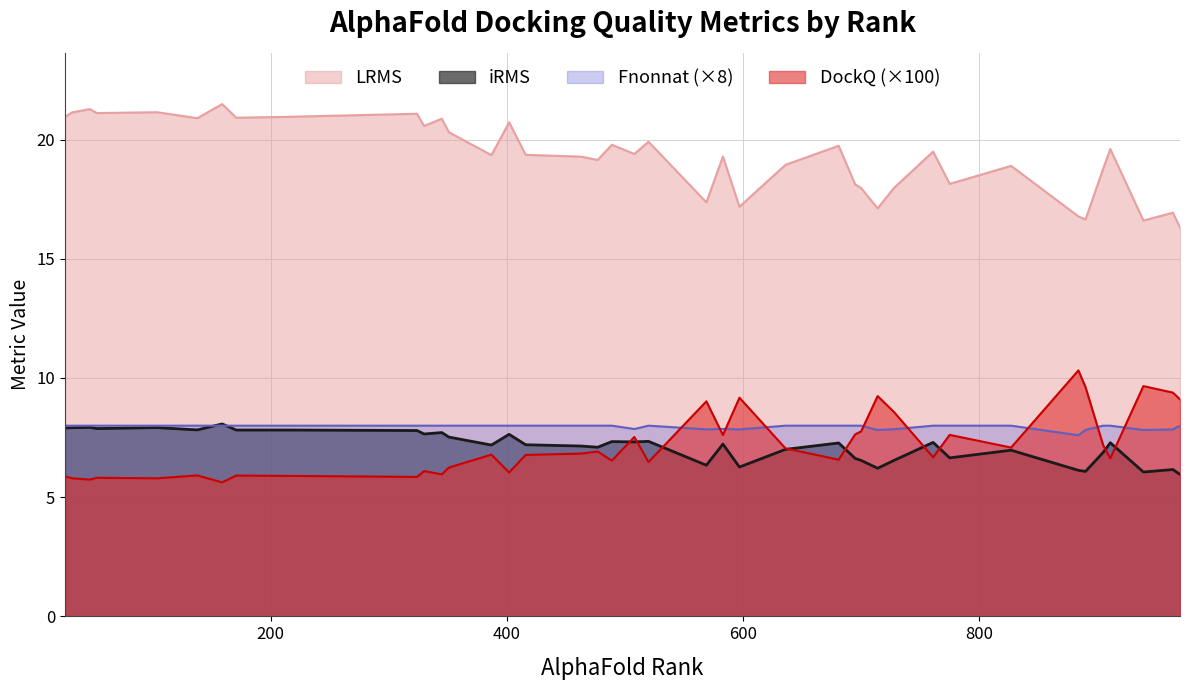

At how many categories does at least one series exceed 9?

40